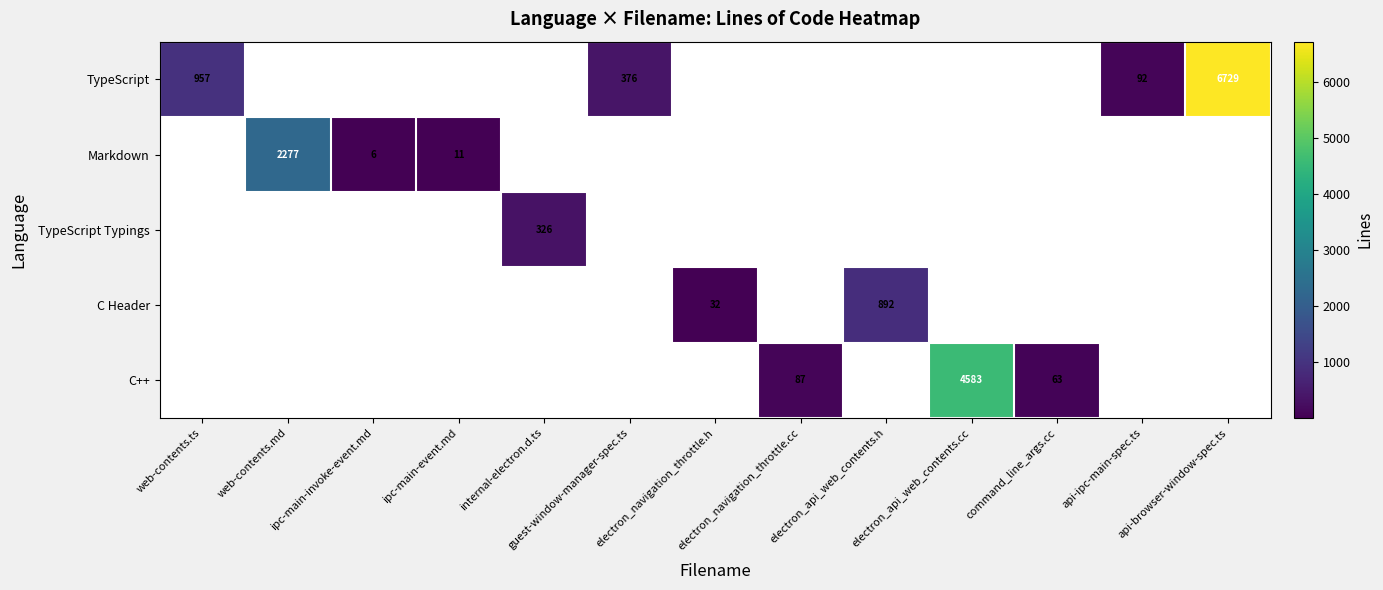

At which category does the chart reach its peak across all series?

api-browser-window-spec.ts